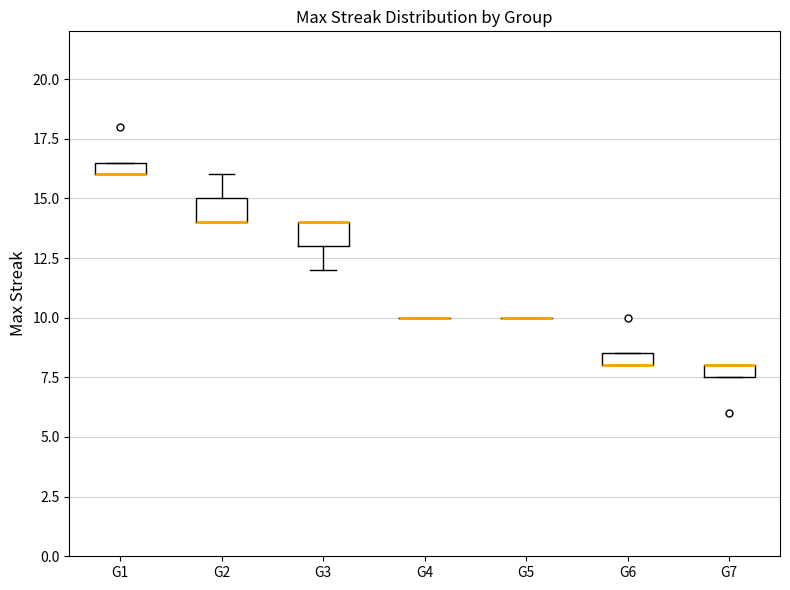

Where is the upper edge of the box for G6 on the y-axis? The values are not printed on the chart, so give them approximately, as read against the axis.

8.5